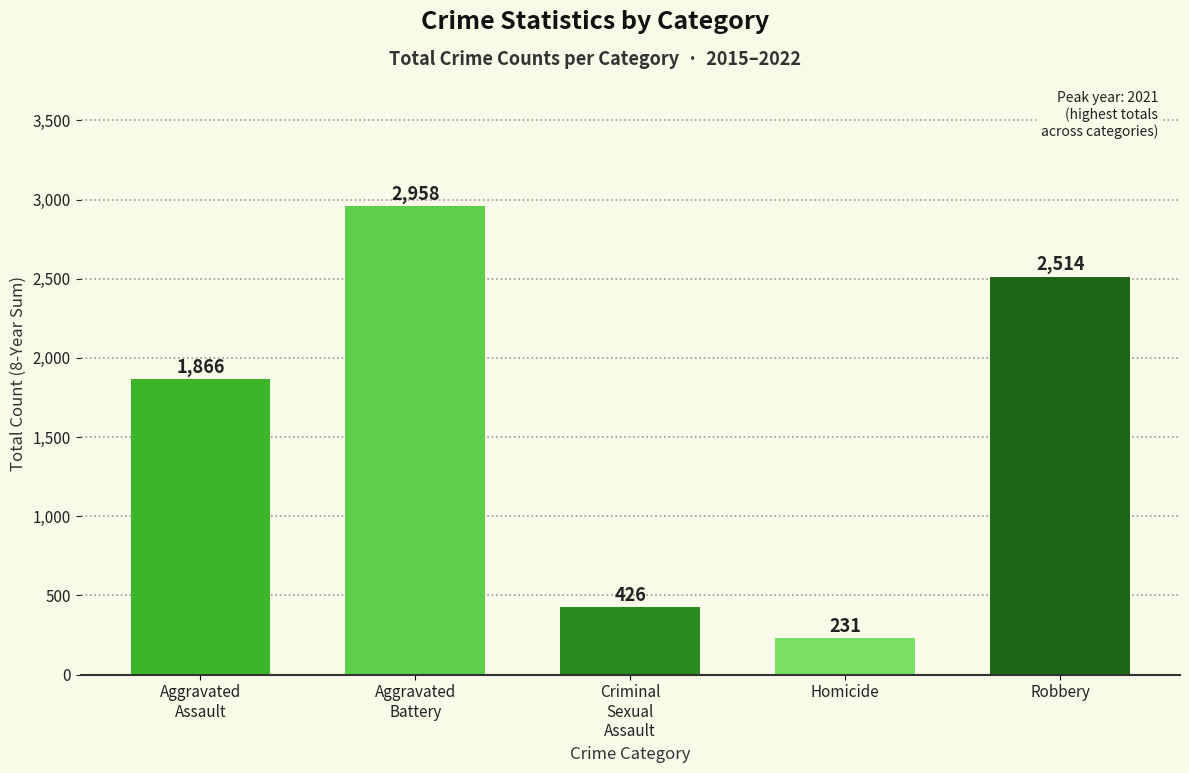

What is the smallest value displayed?

231